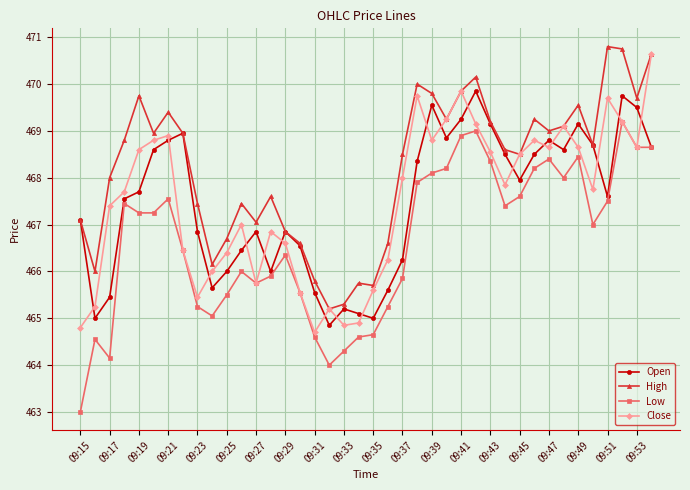

True or false: Low has more than 2 points higher than both neighbors.

True